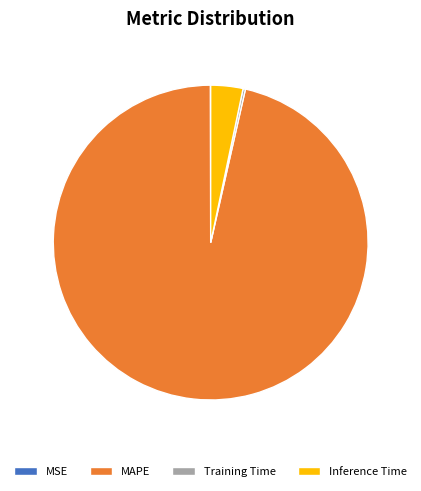

Does any single category account for the majority?

Yes